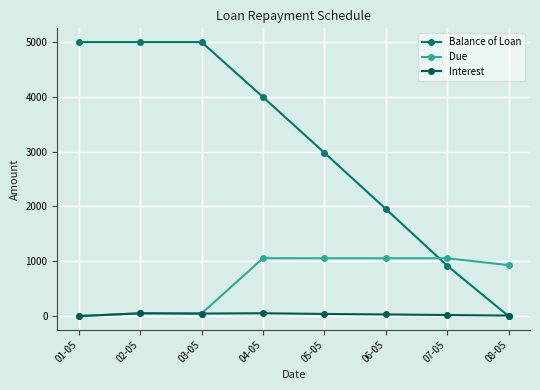

What is the maximum value shown in the chart?

5000.0